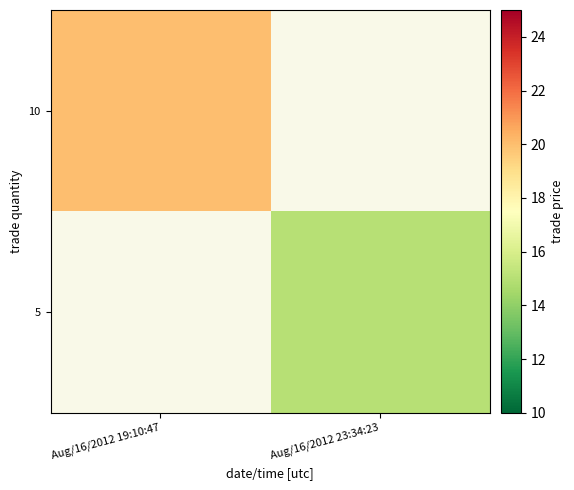

The 10 series shows 20.0 at Aug/16/2012 19:10:47. True or false?

True